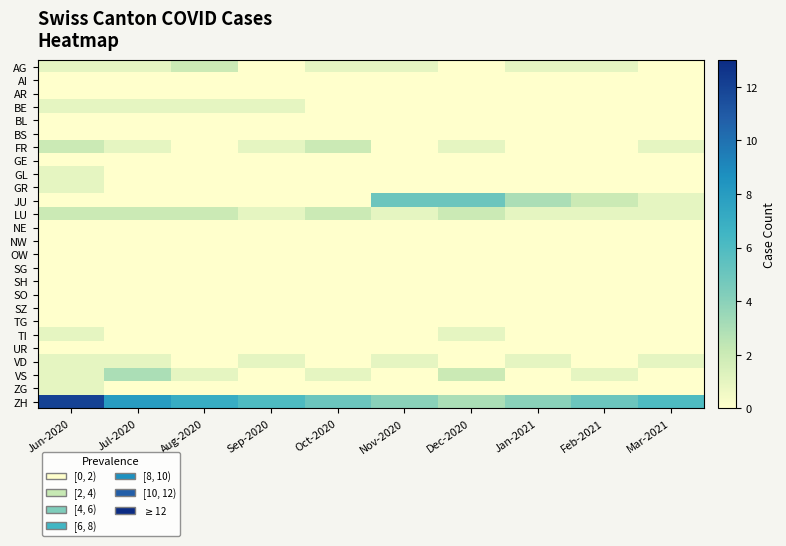

Rank the series by their maximum value, from highest to lowest.

ZH, JU, VS, AG, FR, LU, BE, GL, GR, TI, VD, ZG, AI, AR, BL, BS, GE, NE, NW, OW, SG, SH, SO, SZ, TG, UR